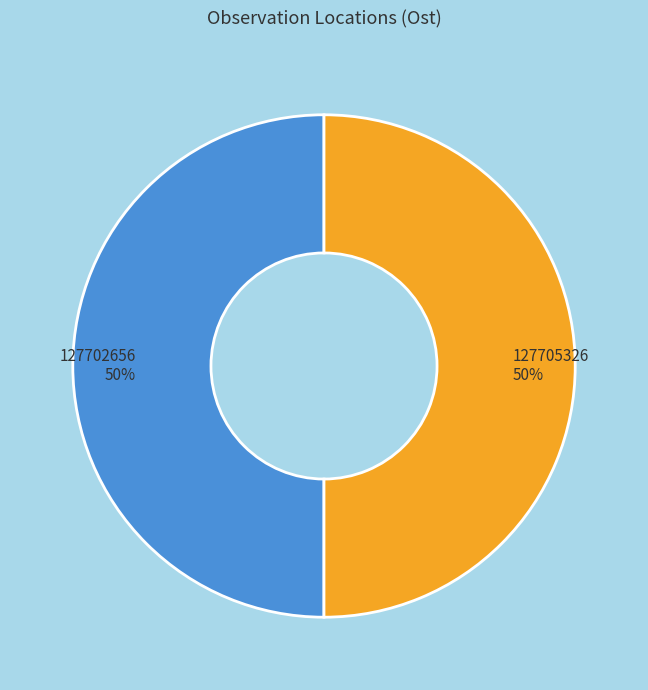

To the nearest percent, what is the average slice percentage?

50%